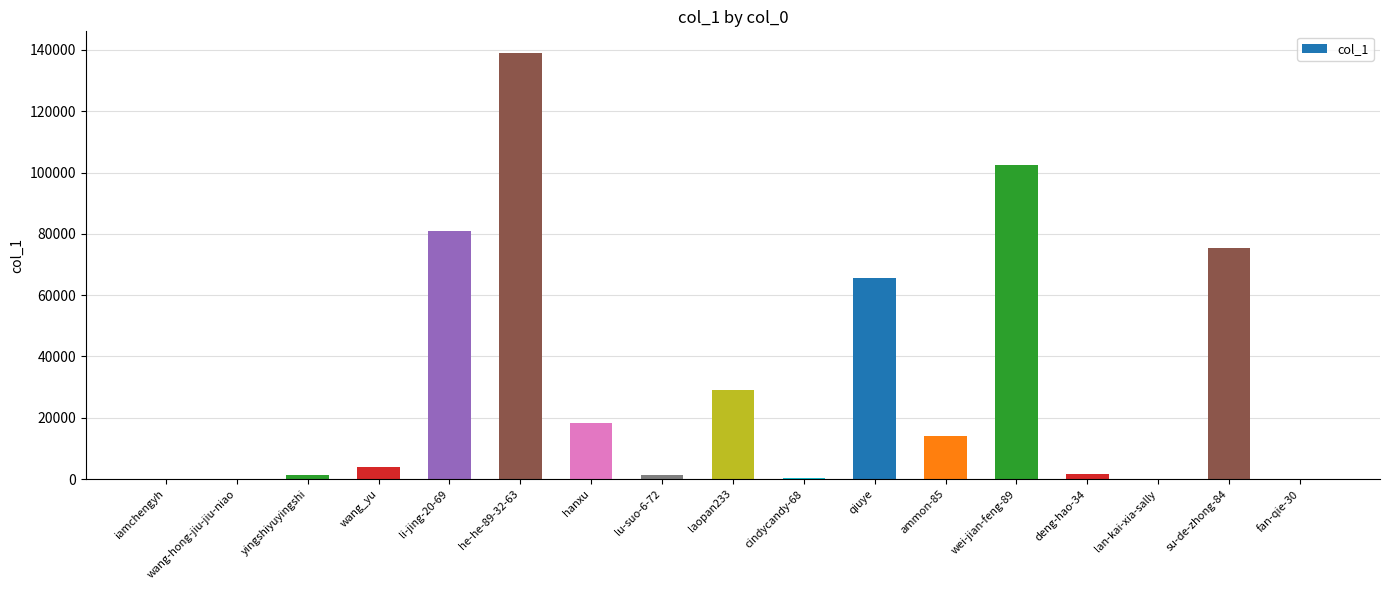

At which category does the chart reach its peak across all series?

he-he-89-32-63